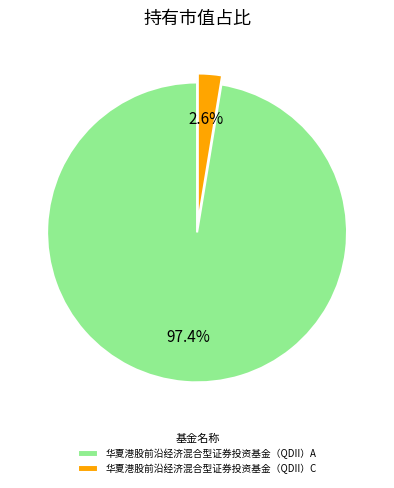

To the nearest percent, what is the difference between the 华夏港股前沿经济混合型证券投资基金（QDII）C and 华夏港股前沿经济混合型证券投资基金（QDII）A slice percentages?

95%